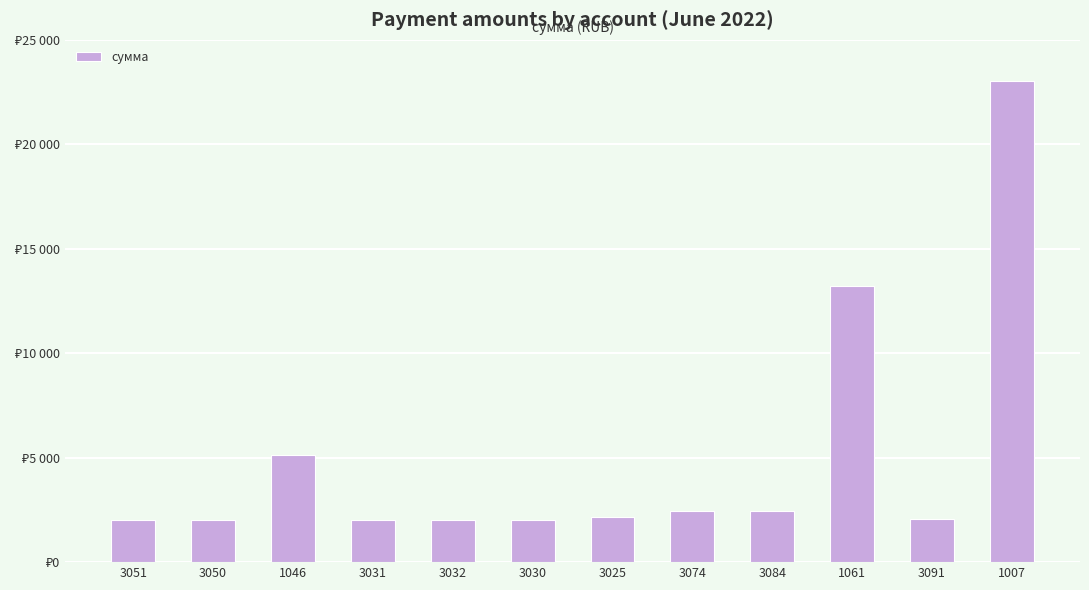

What is the difference between the values at 3091 and 3084?

392.3